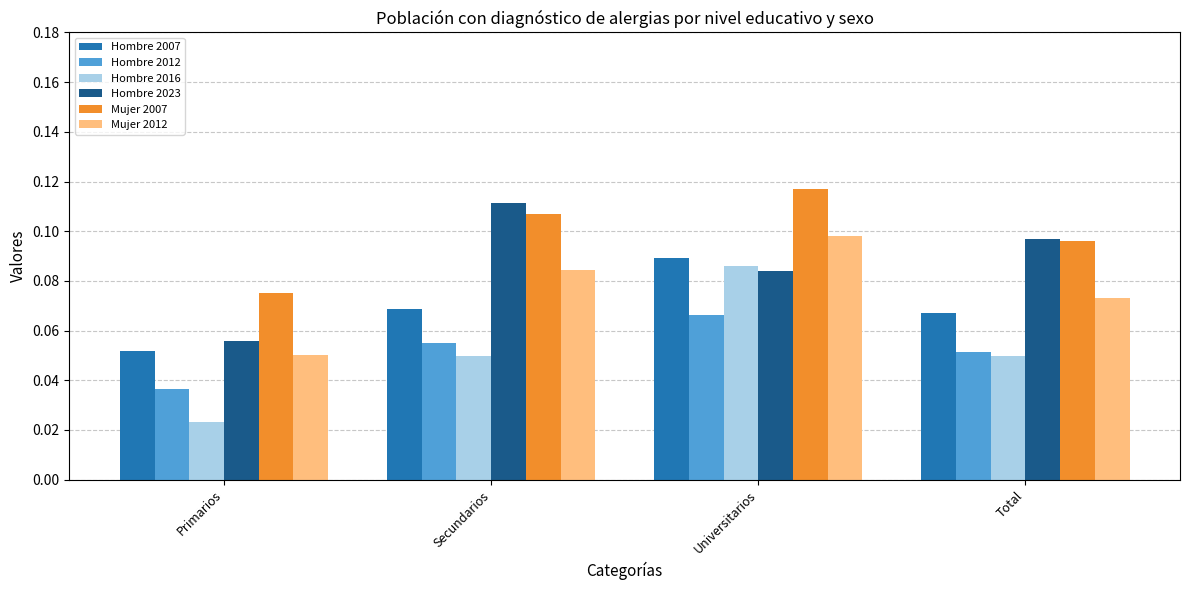

What is the total value across all series at Total?

0.4